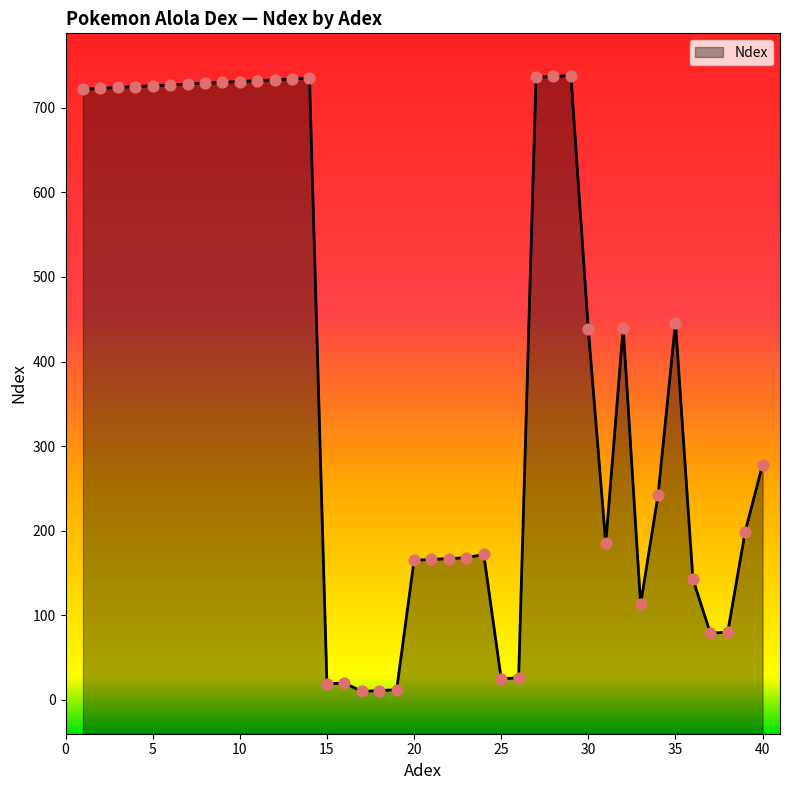

What is the change in value from 11 to 34?

-490